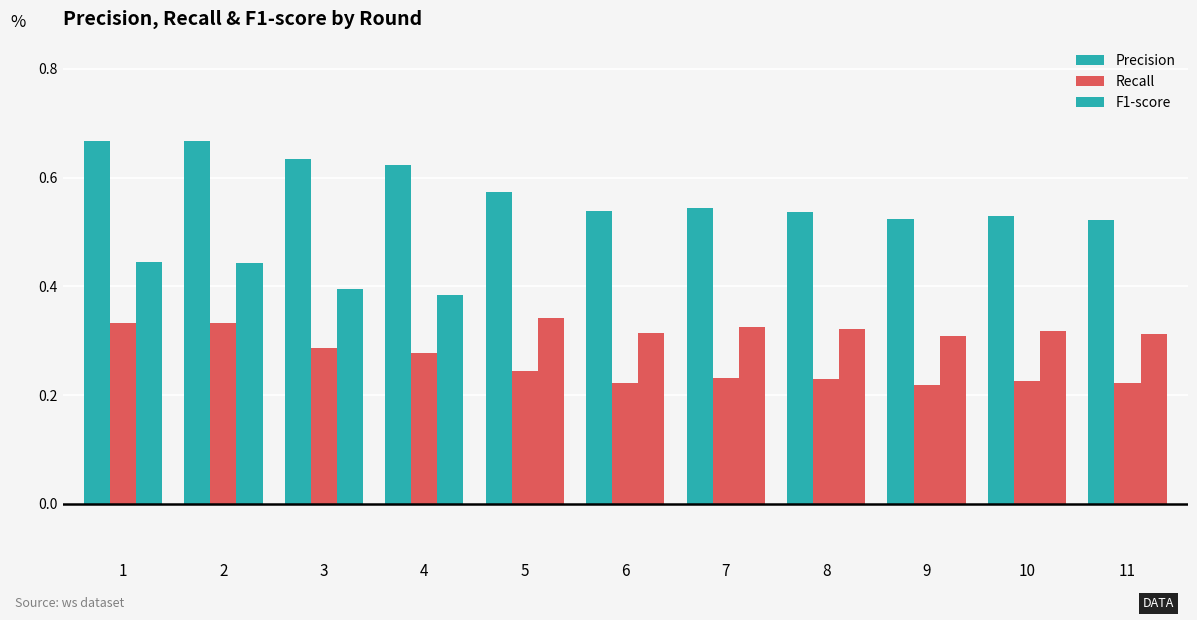

Reading right to left, what are all the values shown in this chart?

Precision: 0.5	0.5	0.5	0.5	0.5	0.5	0.6	0.6	0.6	0.7	0.7
Recall: 0.2	0.2	0.2	0.2	0.2	0.2	0.2	0.3	0.3	0.3	0.3
F1-score: 0.3	0.3	0.3	0.3	0.3	0.3	0.3	0.4	0.4	0.4	0.4